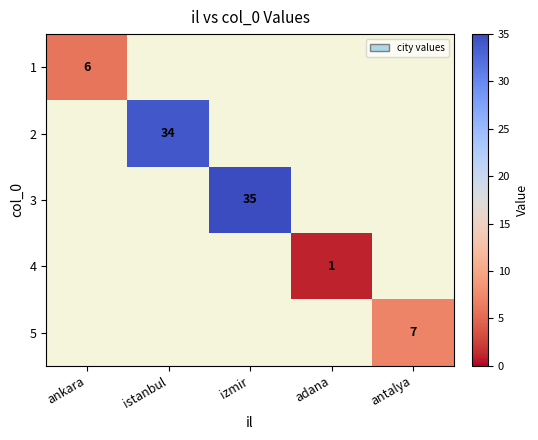

How many distinct data groups are displayed?

5